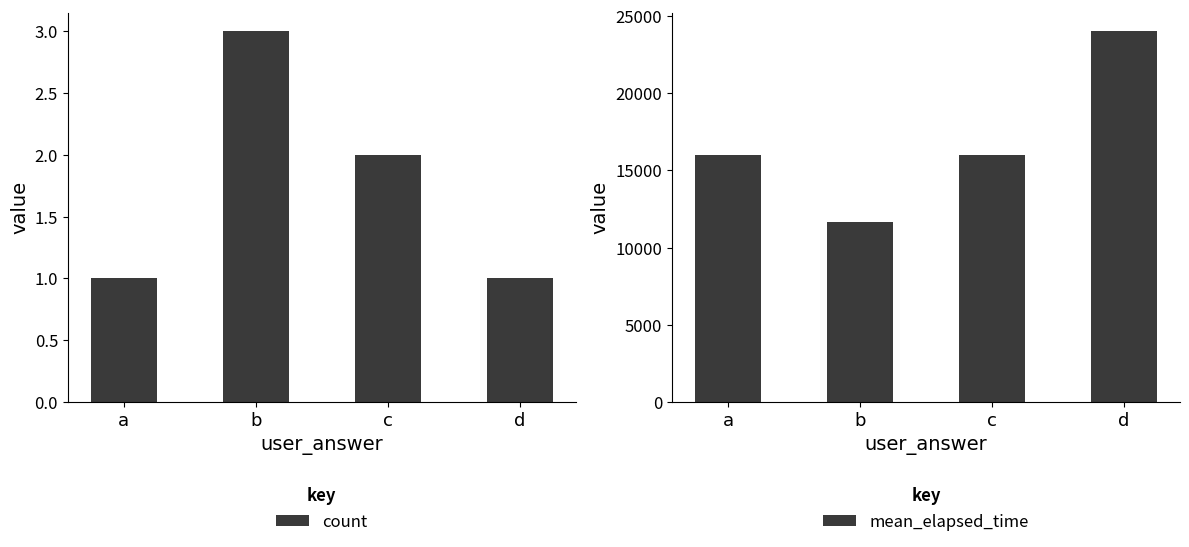

What is the smallest value displayed?

1.0